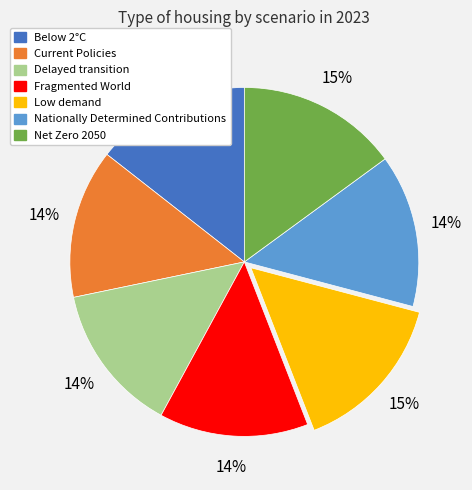

Does Nationally Determined Contributions account for over 50% of the chart?

No